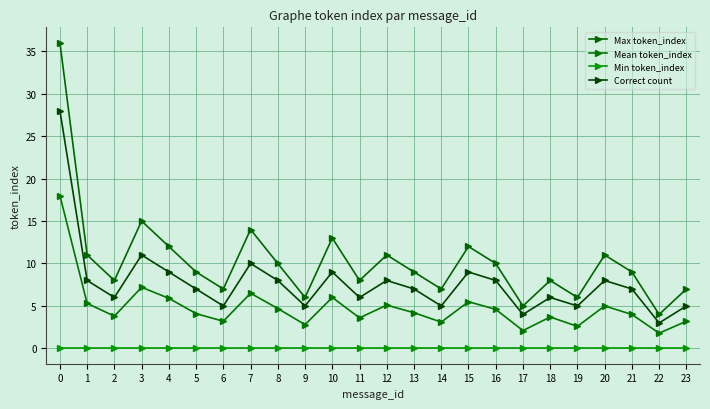

Reading left to right, list all the values displayed in this chart.

Max token_index: 36.0	11.0	8.0	15.0	12.0	9.0	7.0	14.0	10.0	6.0	13.0	8.0	11.0	9.0	7.0	12.0	10.0	5.0	8.0	6.0	11.0	9.0	4.0	7.0
Mean token_index: 18.0	5.3	3.8	7.2	5.9	4.1	3.2	6.5	4.7	2.8	6.0	3.6	5.1	4.2	3.1	5.5	4.6	2.1	3.7	2.6	5.0	4.0	1.8	3.2
Min token_index: 0.0	0.0	0.0	0.0	0.0	0.0	0.0	0.0	0.0	0.0	0.0	0.0	0.0	0.0	0.0	0.0	0.0	0.0	0.0	0.0	0.0	0.0	0.0	0.0
Correct count: 28.0	8.0	6.0	11.0	9.0	7.0	5.0	10.0	8.0	5.0	9.0	6.0	8.0	7.0	5.0	9.0	8.0	4.0	6.0	5.0	8.0	7.0	3.0	5.0